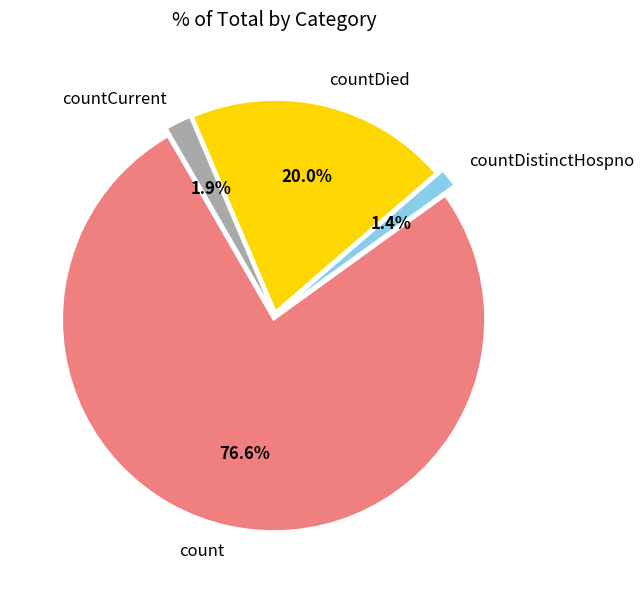

The countDied slice represents 20% of the pie. True or false?

True